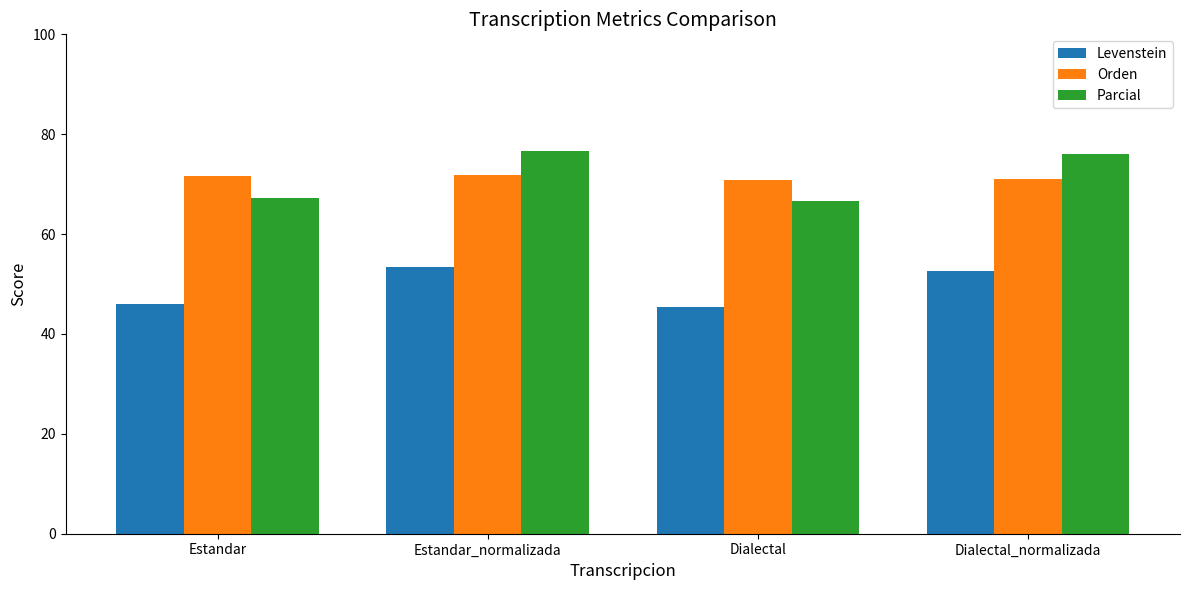

What is the value of the Orden bar at the 2nd from the left?

71.8